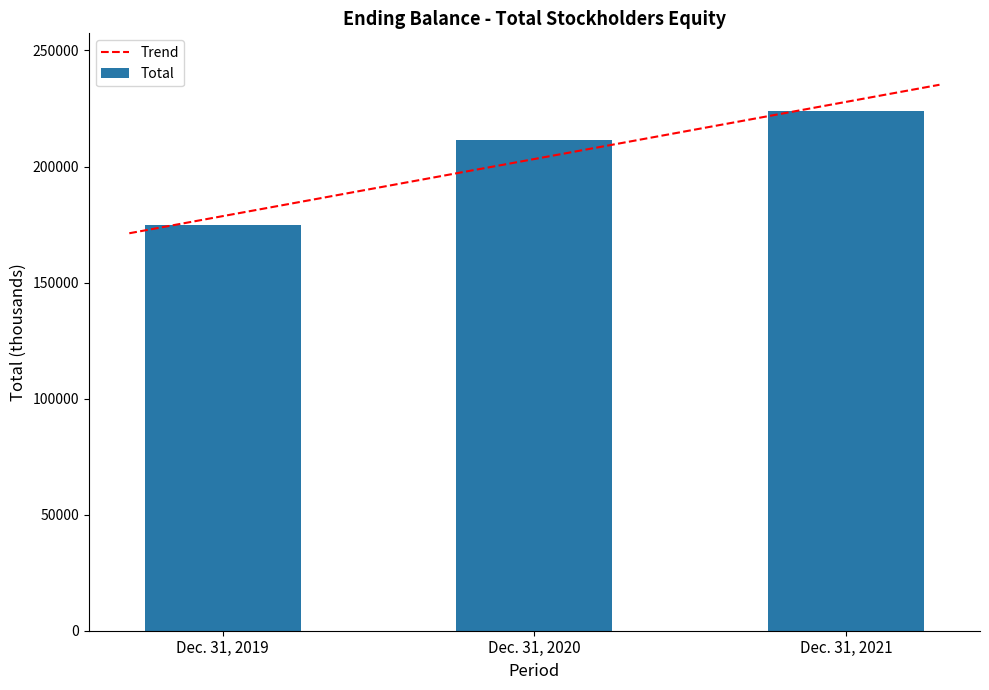

Reading left to right, transcribe all the data shown in this chart.

174593	211294	223805